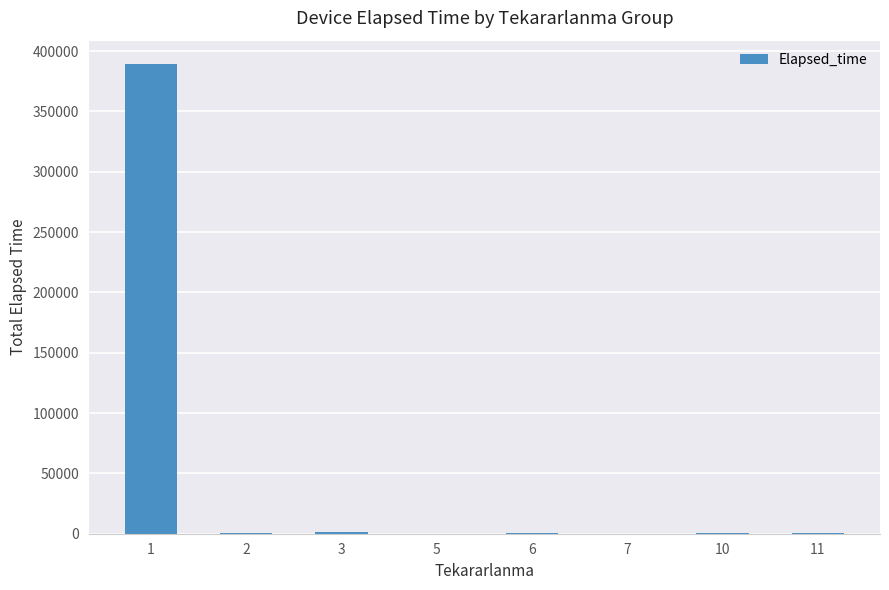

Count the number of categories in the chart.

8